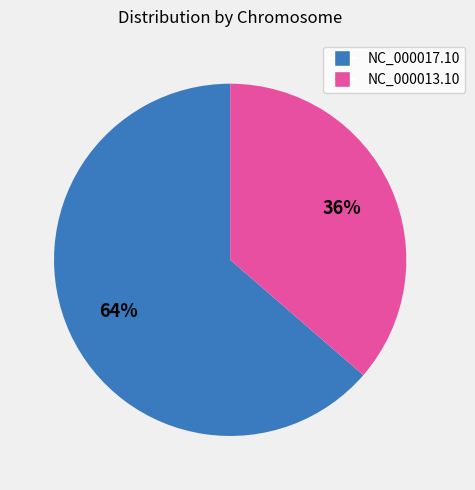

Does NC_000013.10 account for over 50% of the chart?

No